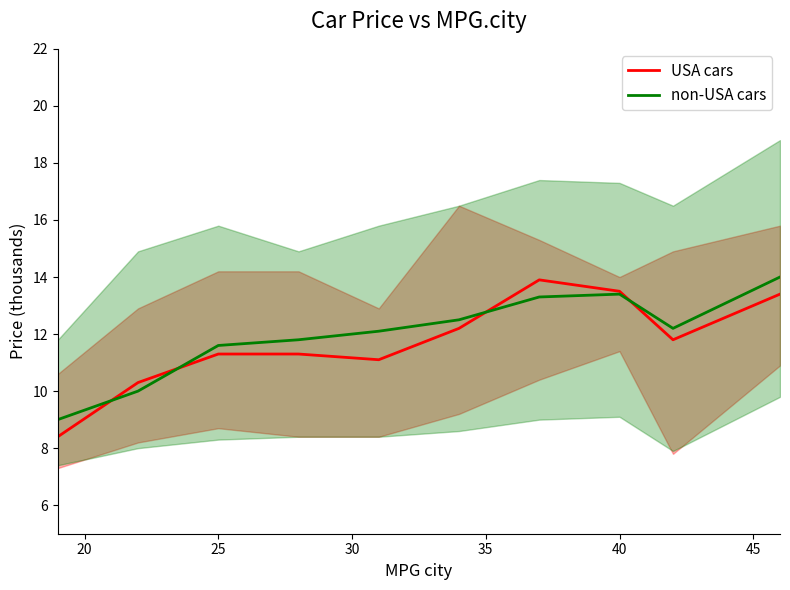

What is the average value of the non-USA cars series?

12.0